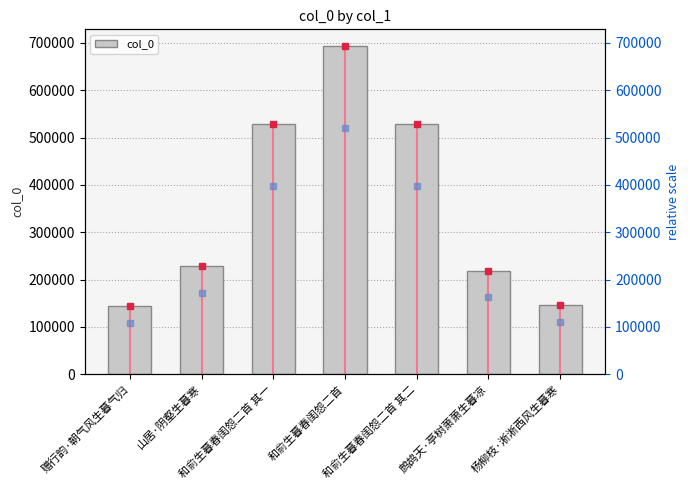

How many bars are there in total?

7